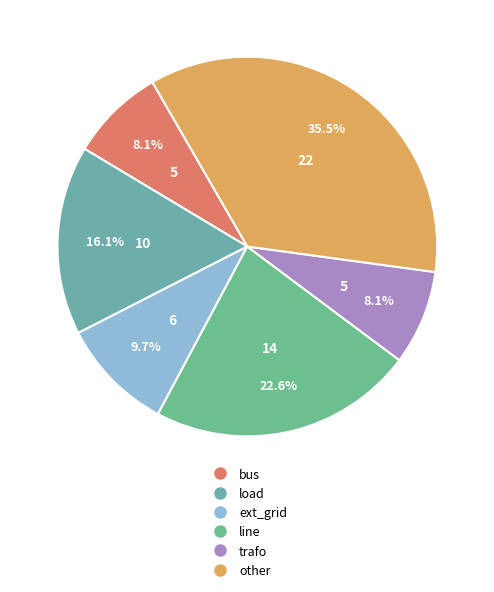

Do trafo and line together represent more than half of the pie?

No